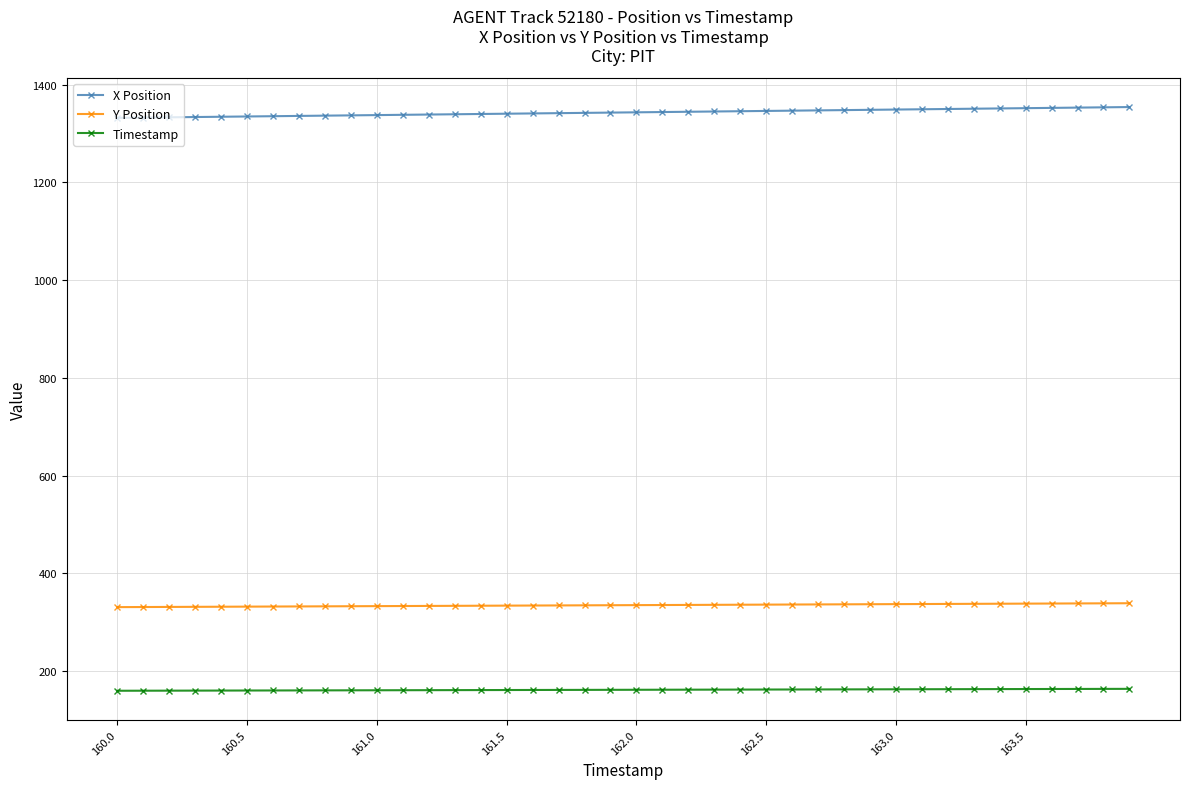

What is the smallest value displayed?

160.0